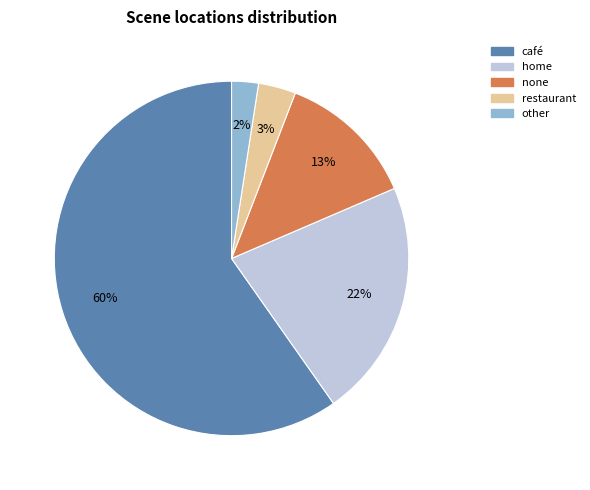

Count the number of slices in the pie.

5